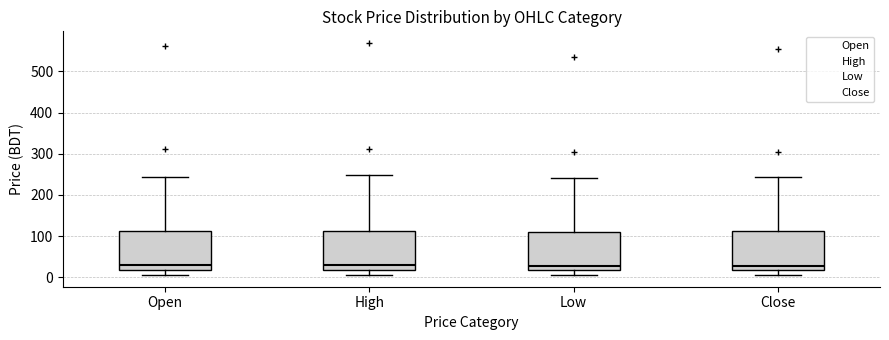

Reading left to right, read every box against the y-axis: the position of its median line, the range the box covers, and the ends of its whiskers. The values are not printed on the chart, so give them approximately, as read against the axis.

Open: median 30, box 20 to 110, whiskers 10 to 240
High: median 30, box 20 to 110, whiskers 10 to 250
Low: median 30, box 20 to 110, whiskers 10 to 240
Close: median 30, box 20 to 110, whiskers 10 to 240